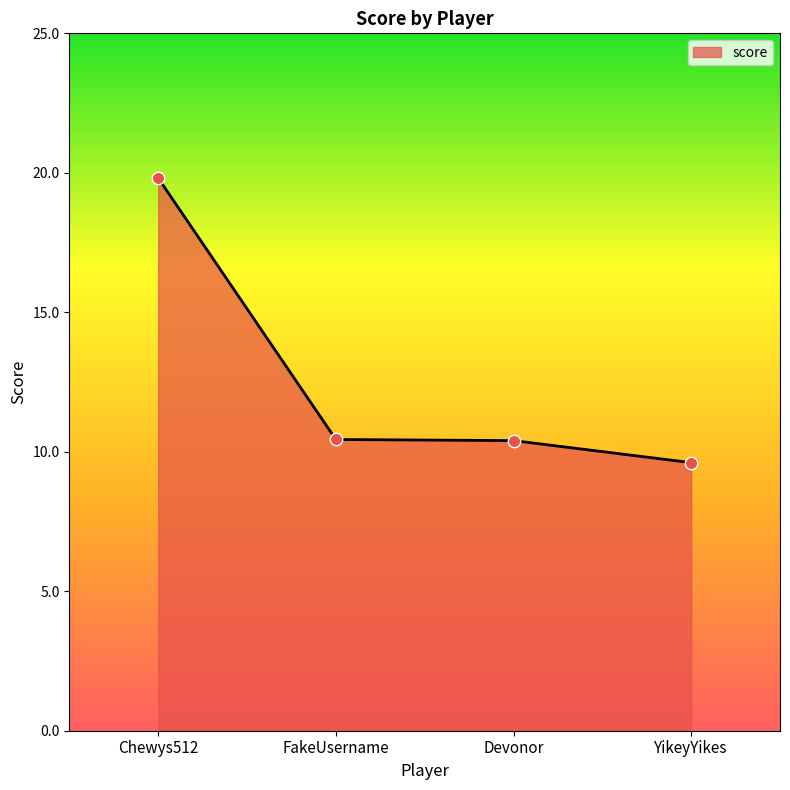

What is the change in value from FakeUsername to YikeyYikes?

-0.8